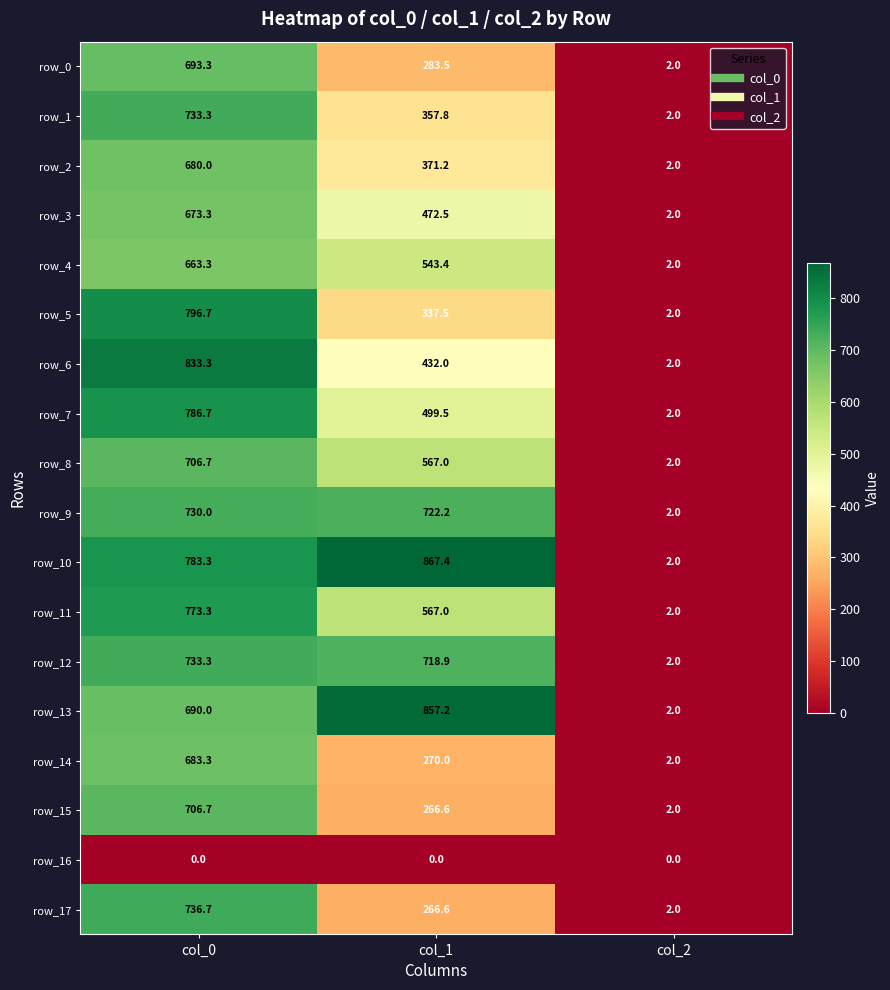

List the labels in order of row_11 value, largest first.

col_0, col_1, col_2